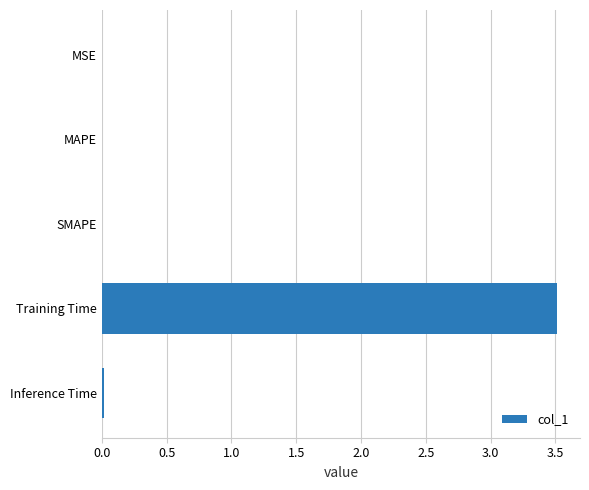

True or false: the data shows 0.0 at MSE.

True